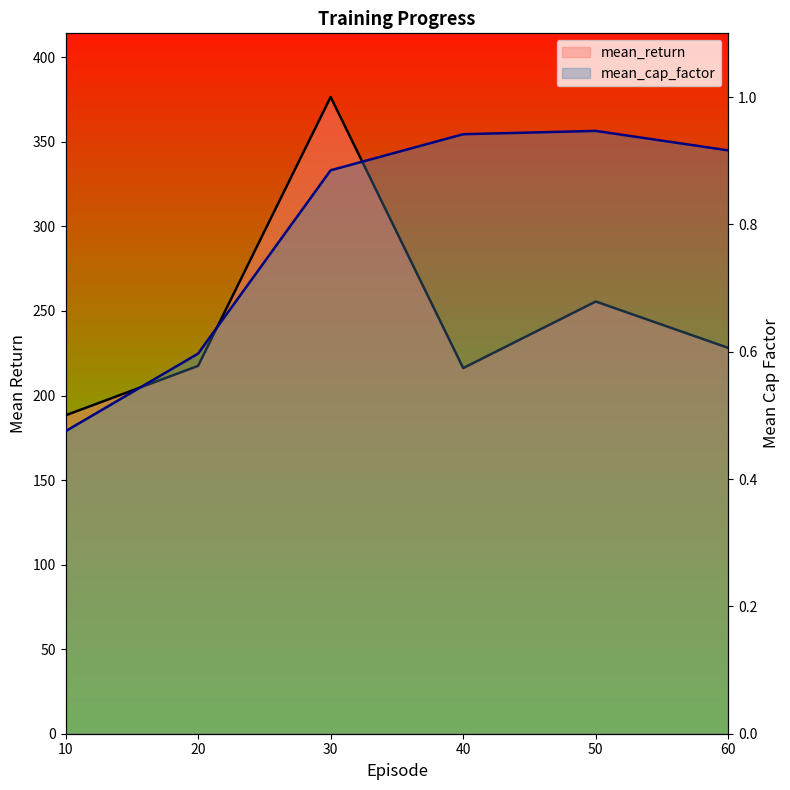

List the series in order of their overall mean, lowest first.

mean_cap_factor, mean_return